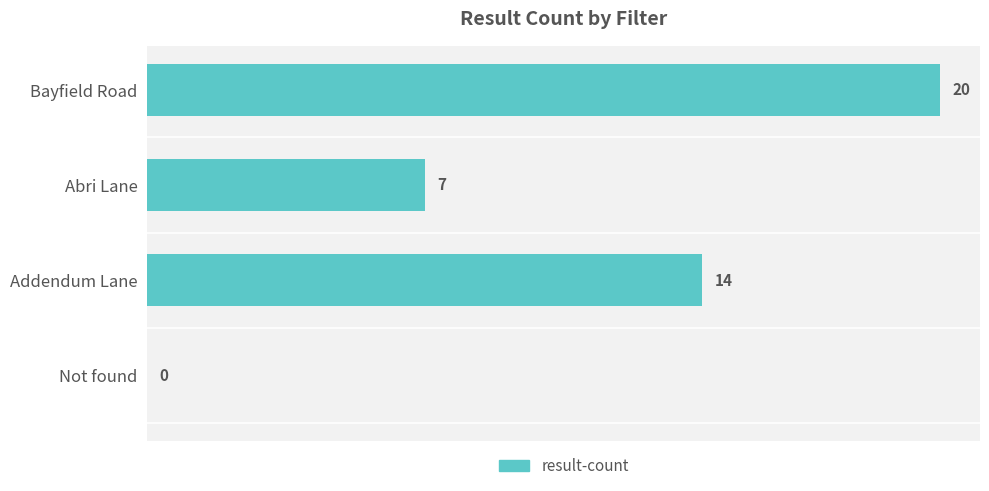

Reading bottom to top, transcribe all the data shown in this chart.

Not found=0	Addendum Lane=14	Abri Lane=7	Bayfield Road=20